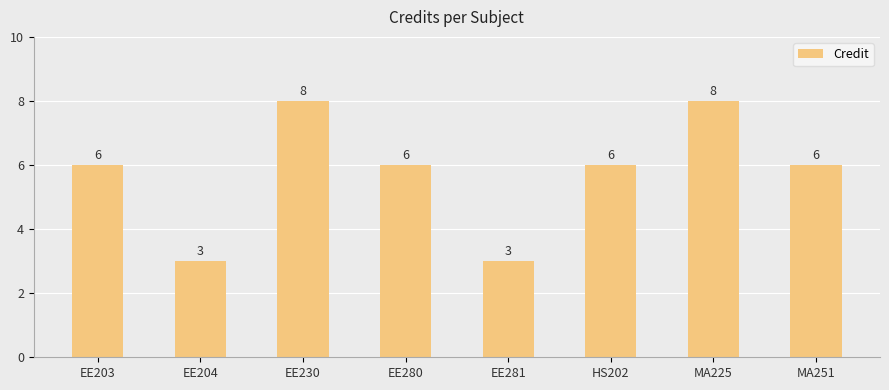

What is the average value?

6